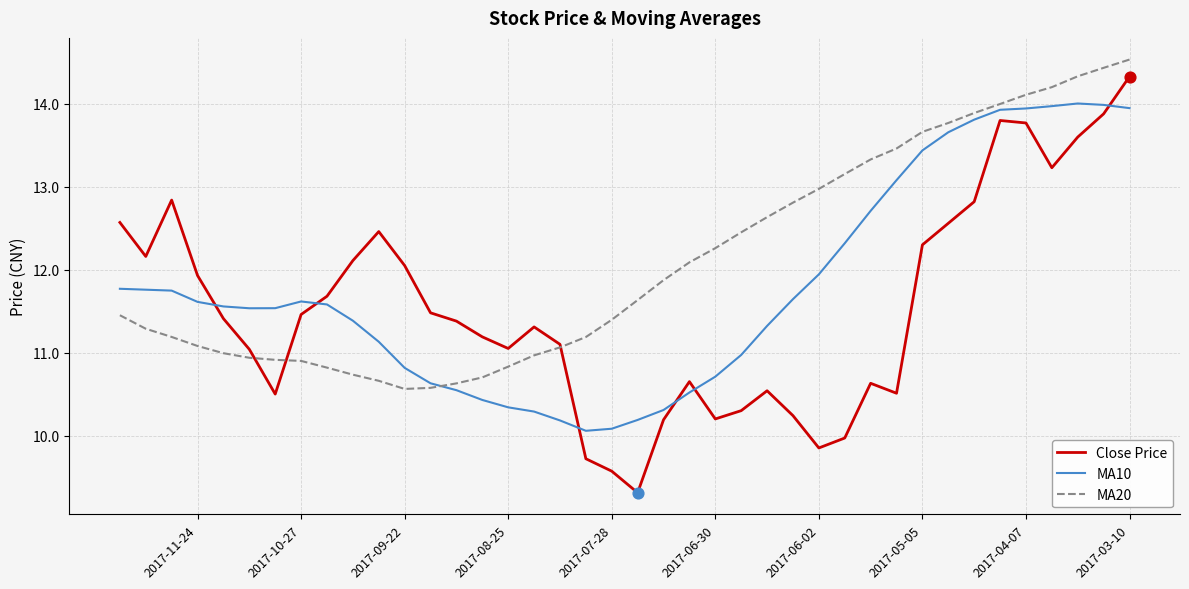

Which series reaches the minimum Y coordinate?

Close Price